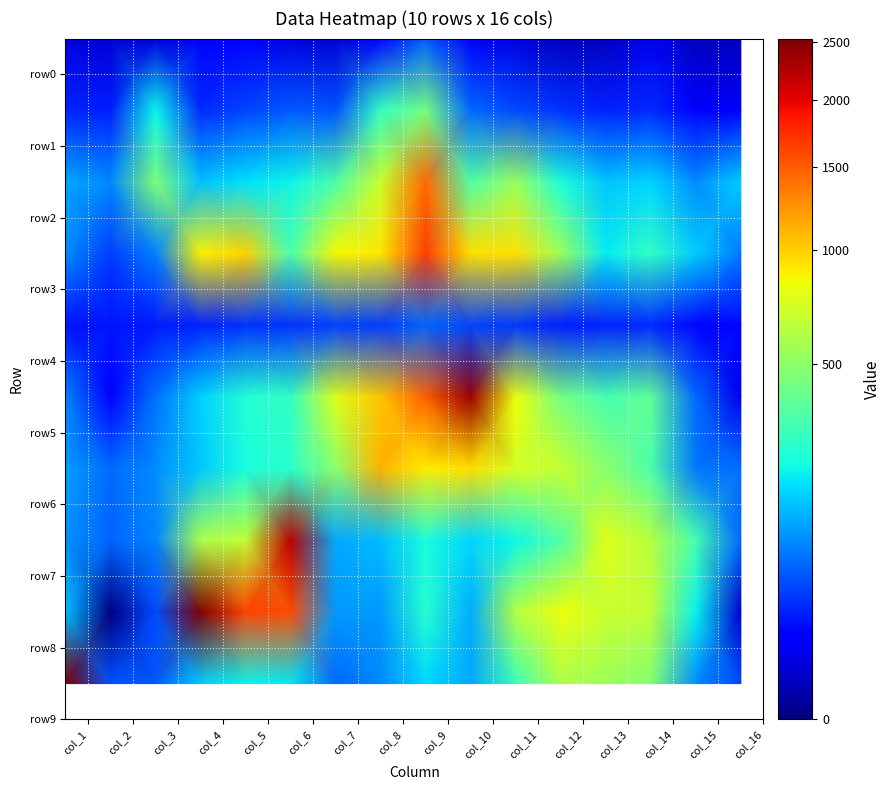

Count the number of categories in the chart.

16